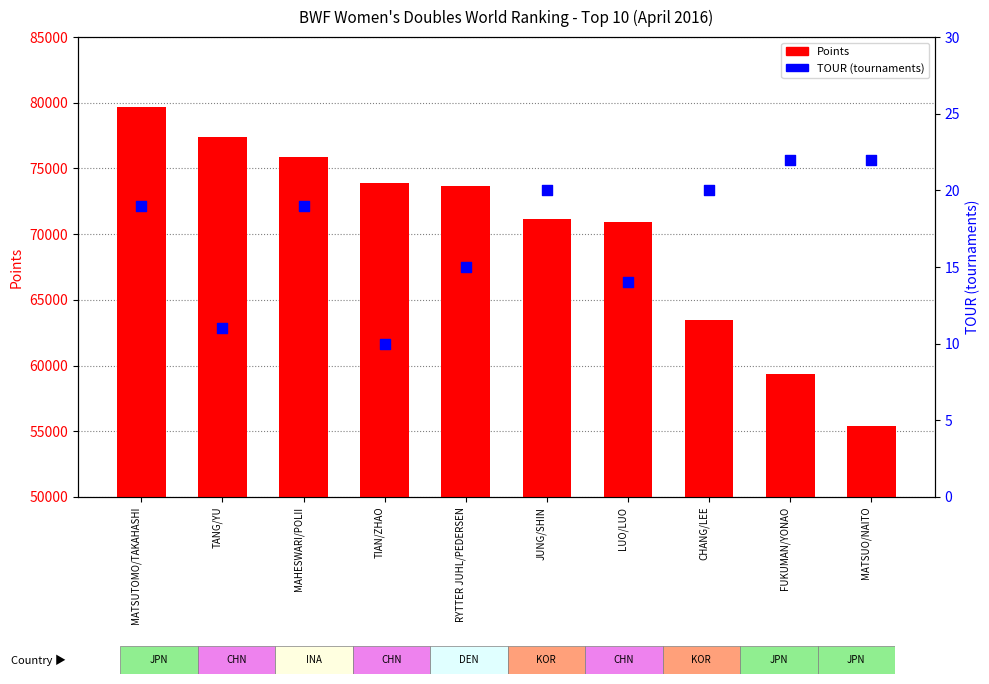

What are all the series names shown in the legend?

Points, TOUR (tournaments)